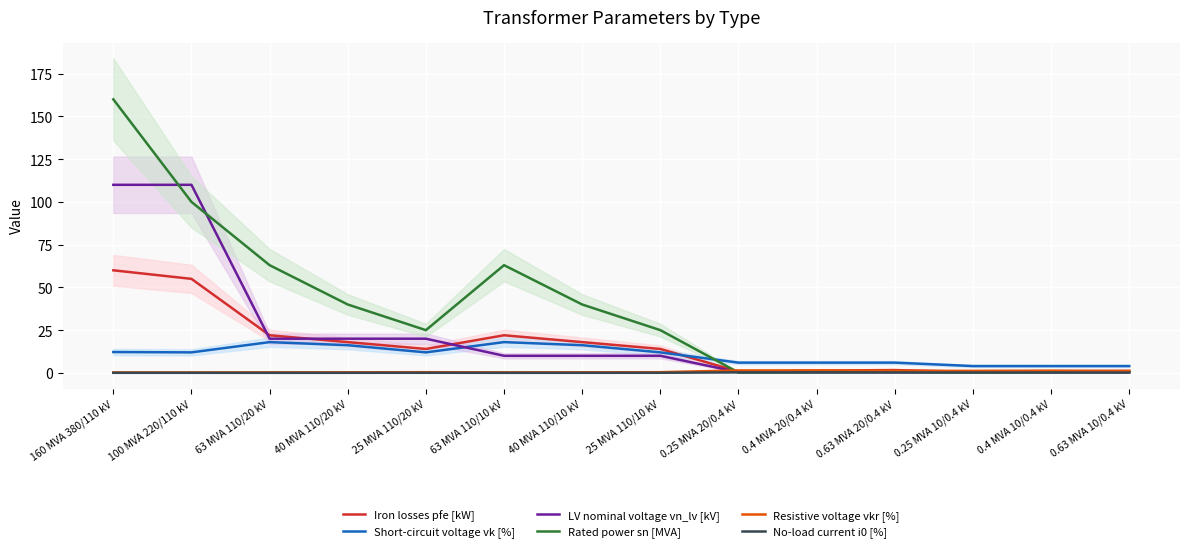

Is the value of LV nominal voltage vn_lv [kV] at 0.25 MVA 20/0.4 kV greater than the value of Short-circuit voltage vk [%] at 63 MVA 110/20 kV?

No